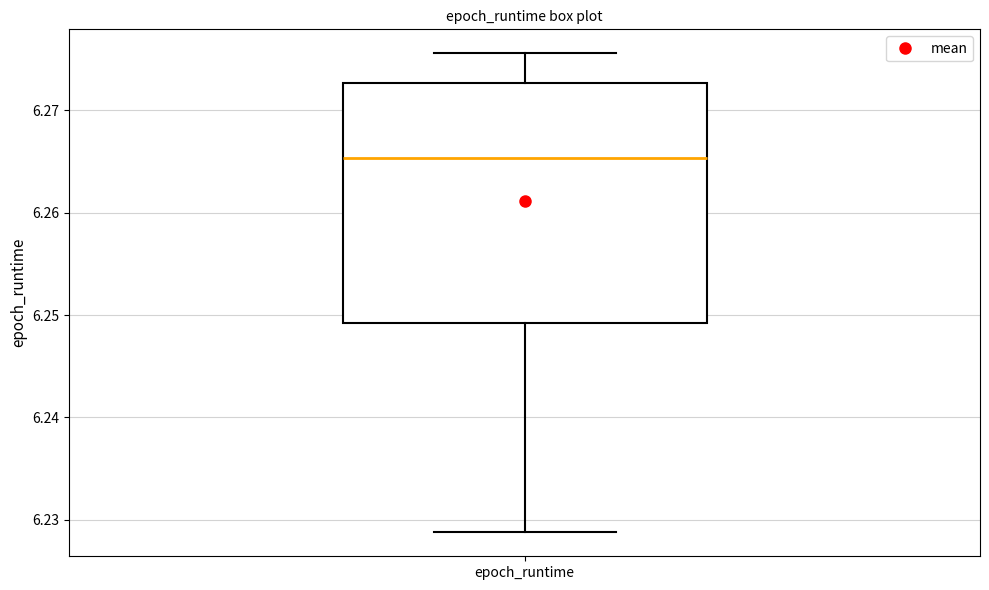

Transcribe this box plot: give where the median line is, the range the box spans, and where the two whiskers end, as read against the y-axis. The values are not printed on the chart, so give them approximately, as read against the axis.

median 6.265, box 6.249 to 6.273, whiskers 6.229 to 6.276